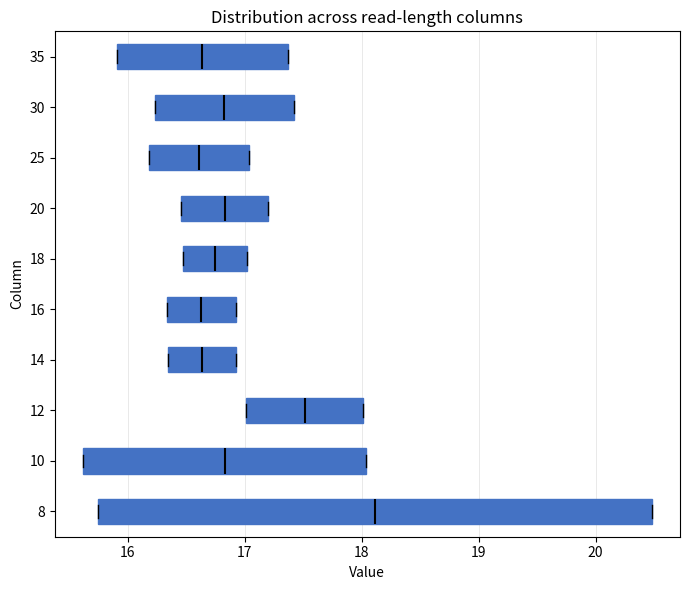

Comparing the boxes themselves (not the whiskers), which one is the widest?

8